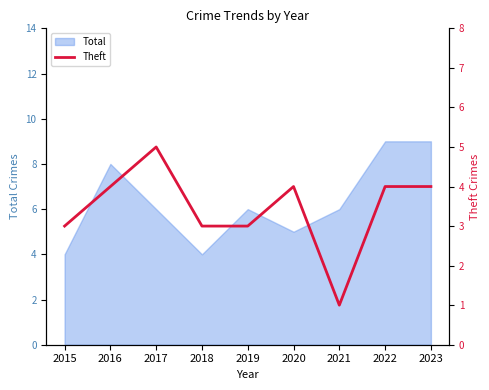

What is the minimum value shown in the chart?

1